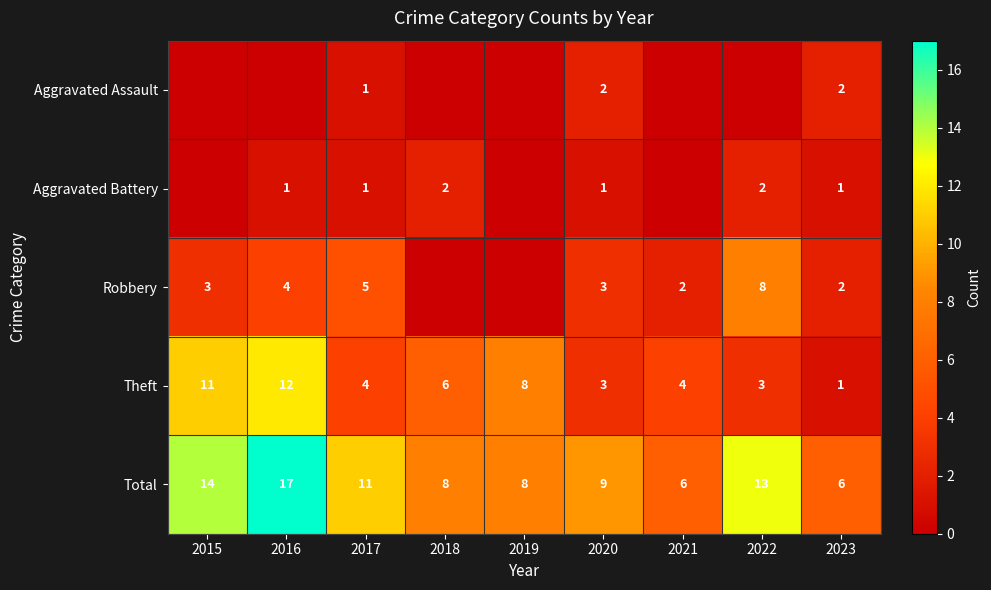

Is the value of Aggravated Battery at 2018 greater than the value of Aggravated Assault at 2017?

Yes